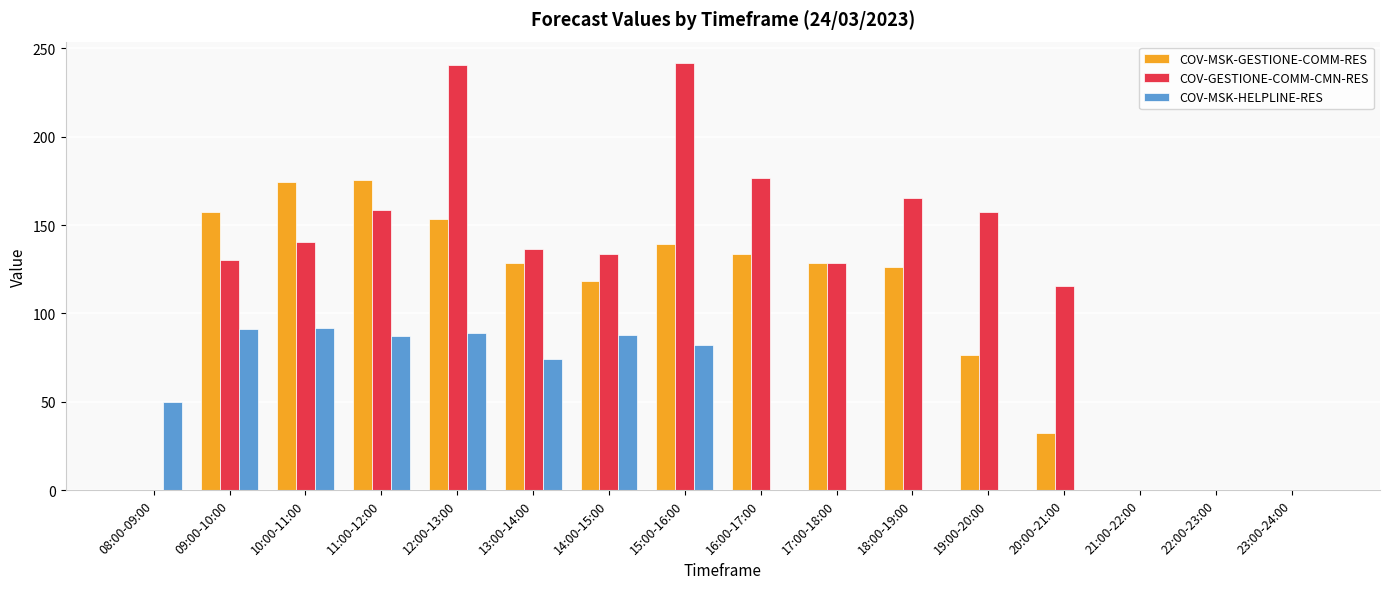

Are the bars grouped side by side (vs. stacked)?

Yes